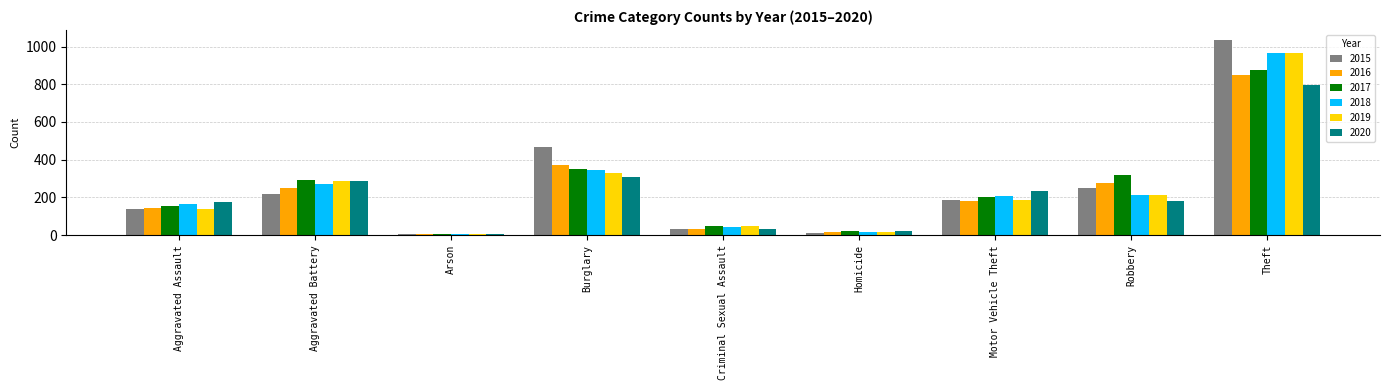

Is the value of 2018 at Criminal Sexual Assault greater than the value of 2017 at Burglary?

No